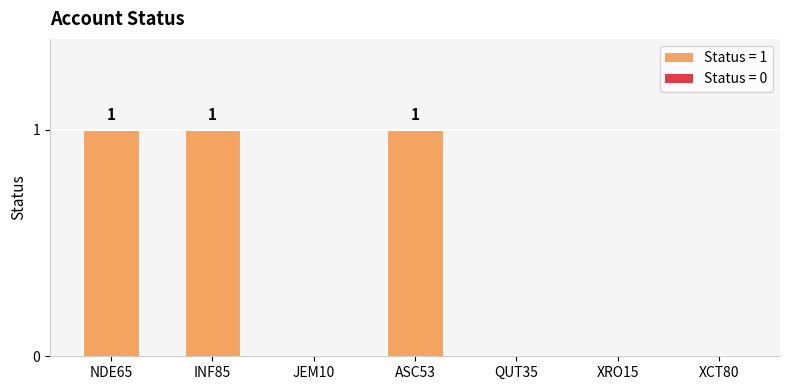

Which has a higher value, XRO15 or NDE65?

NDE65